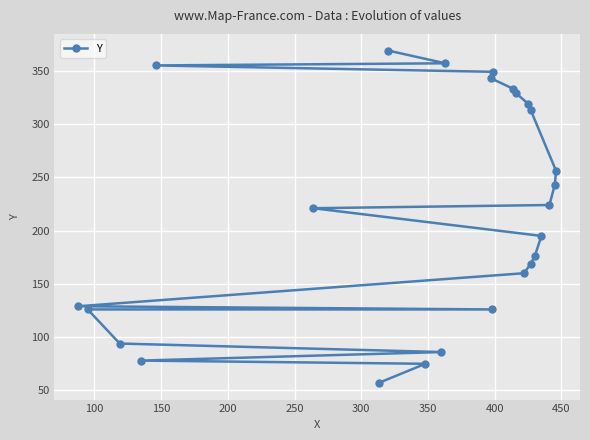

How many lines are shown in the chart?

1